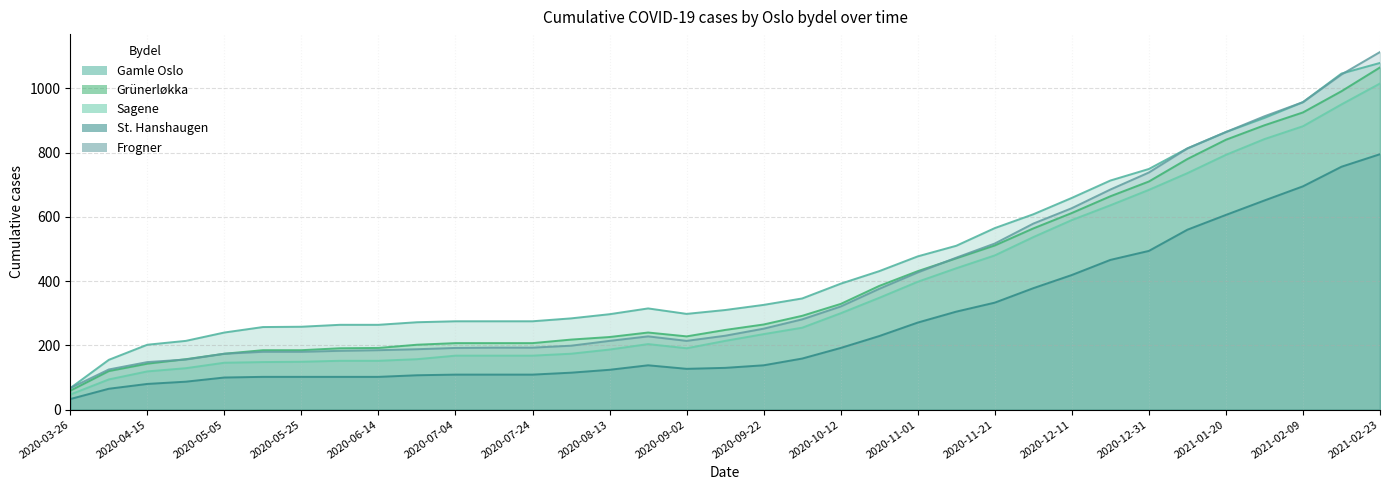

What is the total value across all series at 2020-04-15?

559